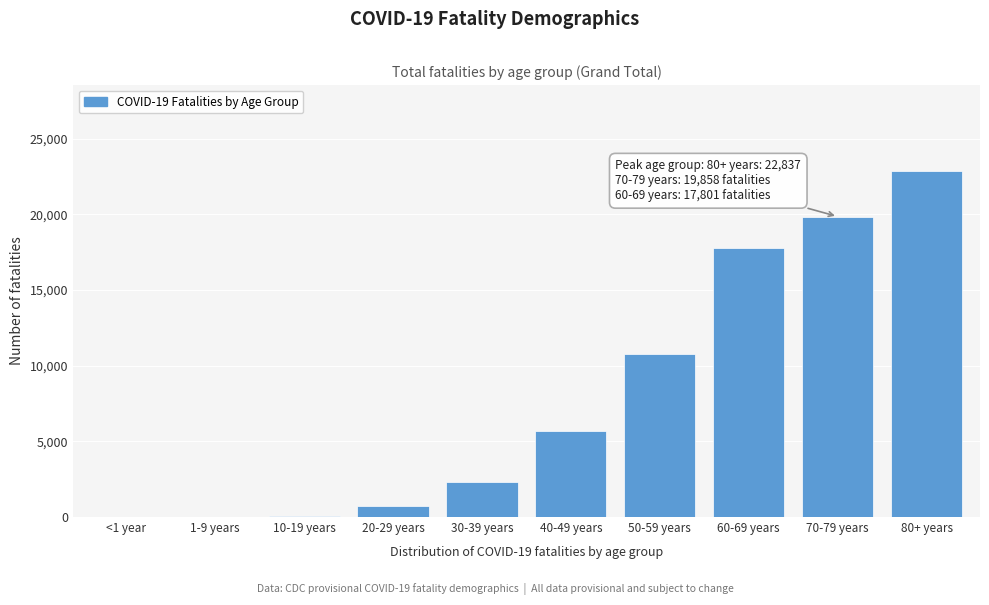

At which label is the value closest to 11426?

50-59 years